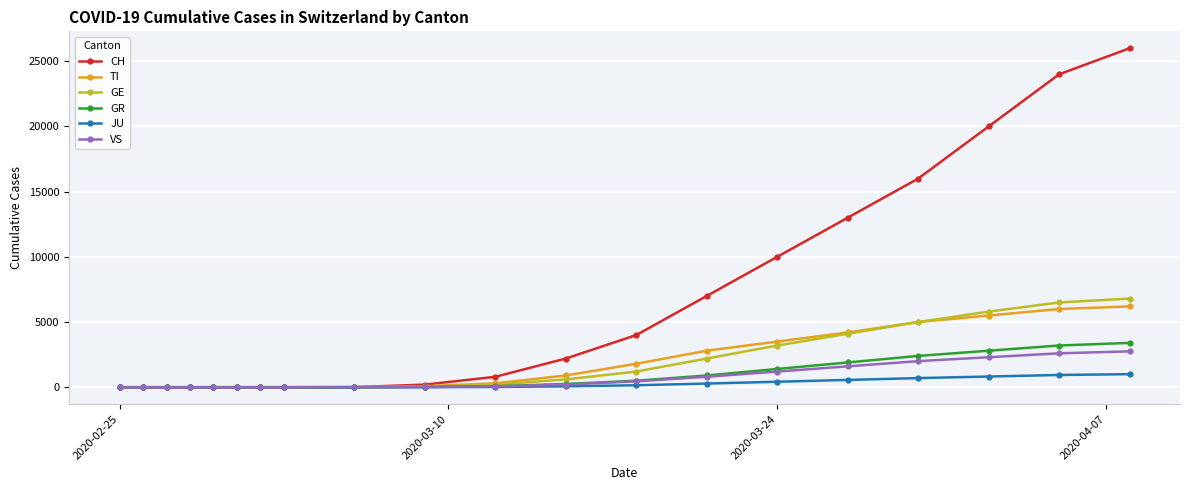

Does the chart display data point markers on the line(s)?

Yes